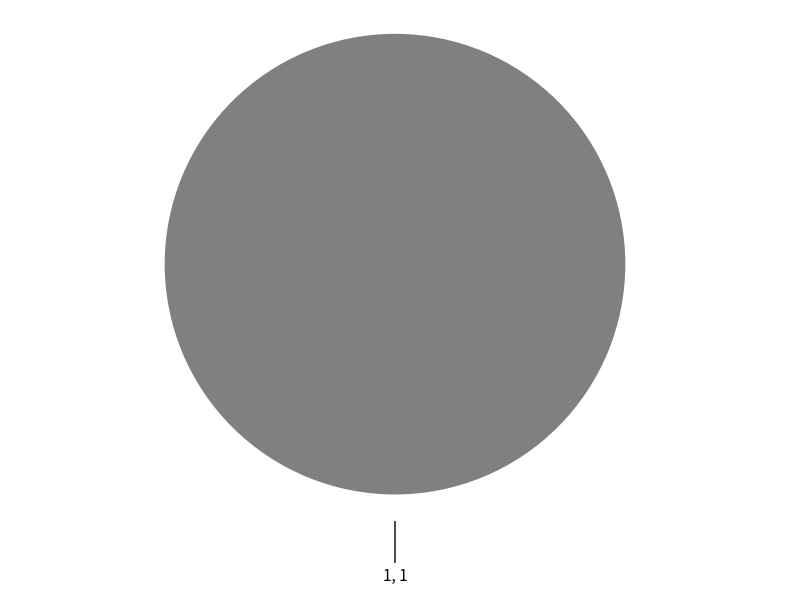

Is there a majority slice in this chart?

Yes